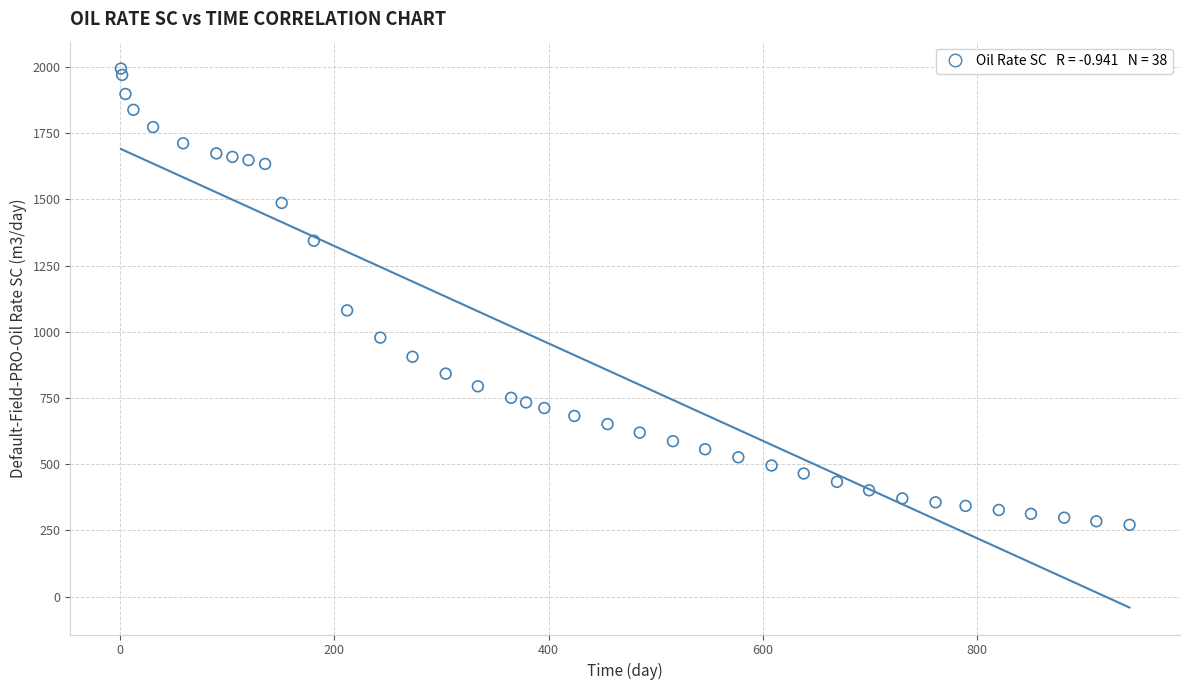

What is the range of X values (max minus min)?

941.0